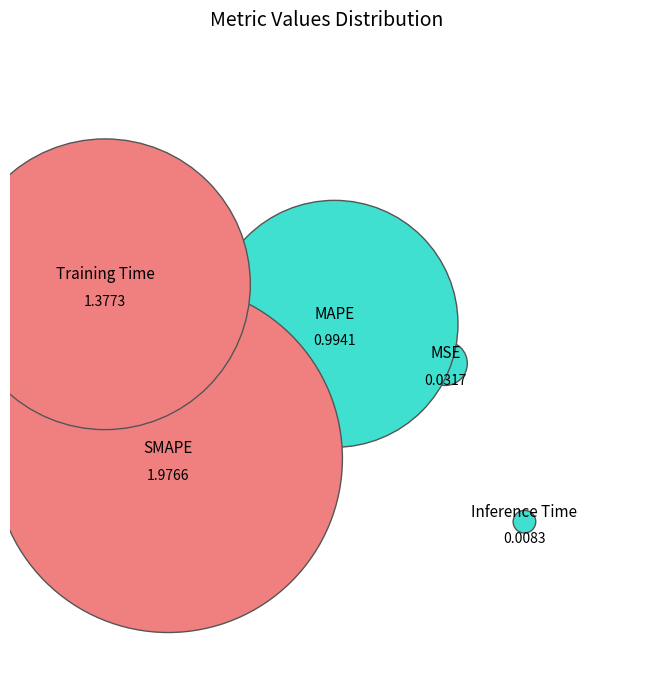

Rank the categories by value from lowest to highest.

Inference Time, MSE, MAPE, Training Time, SMAPE